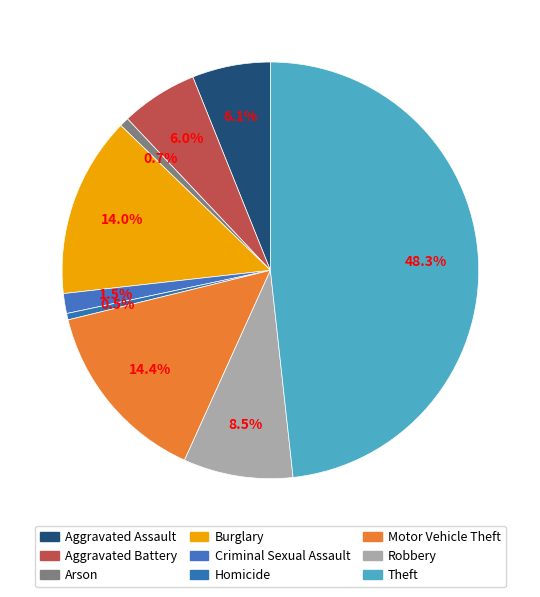

Between Aggravated Battery and Burglary, which is larger?

Burglary